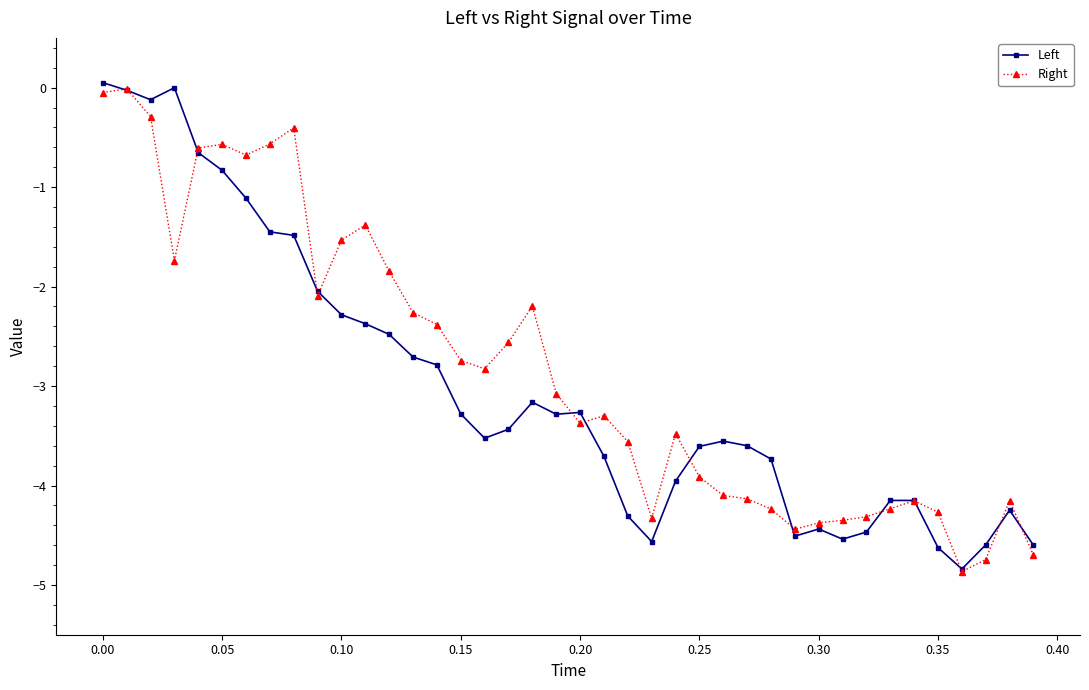

What is the minimum value shown in the chart?

-4.9